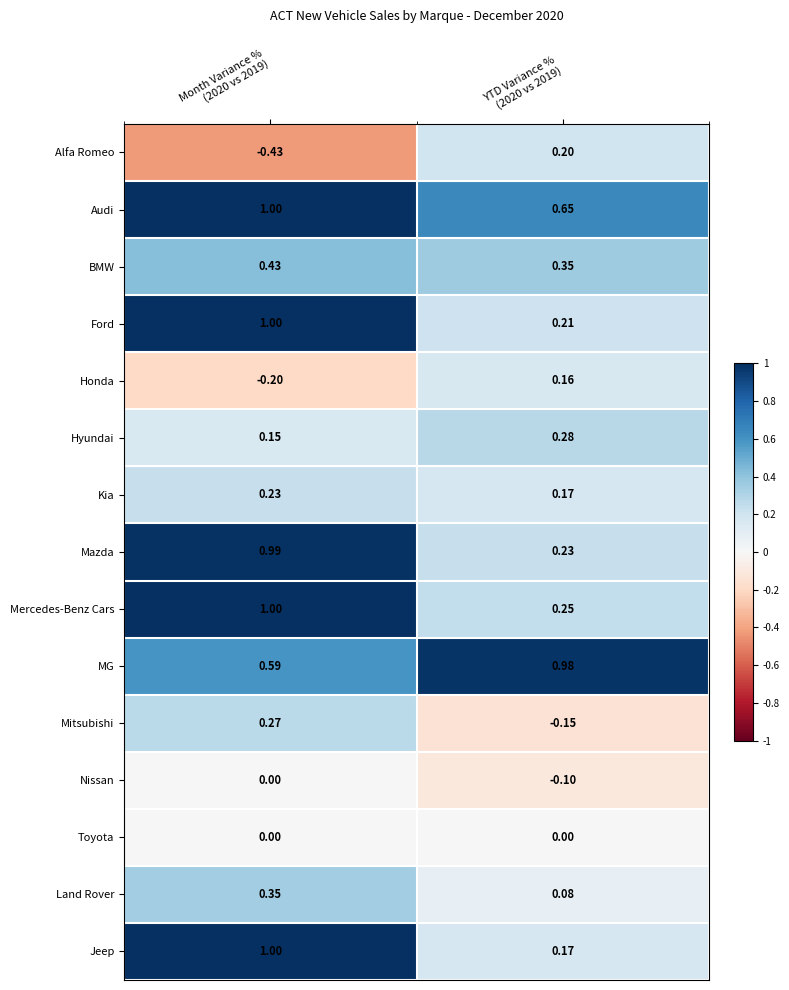

Which series has the largest total across all categories?

Audi